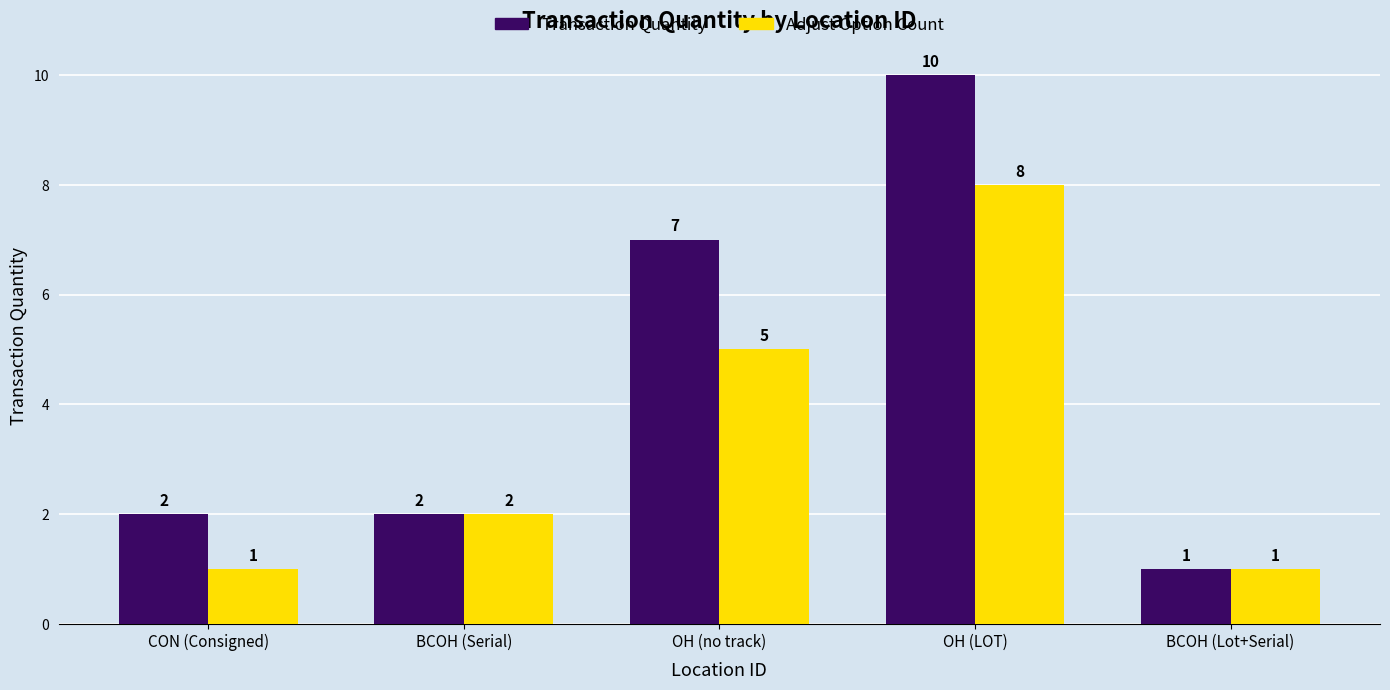

At which label is Transaction Quantity closest to 5?

OH (no track)